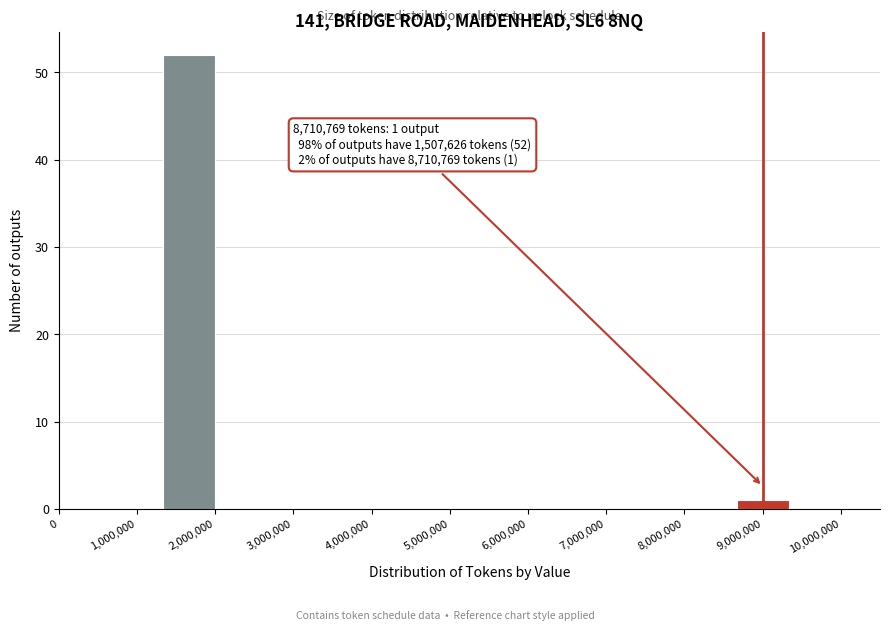

Over which range of the x-axis is the bar tallest?

1300000 to 2000000